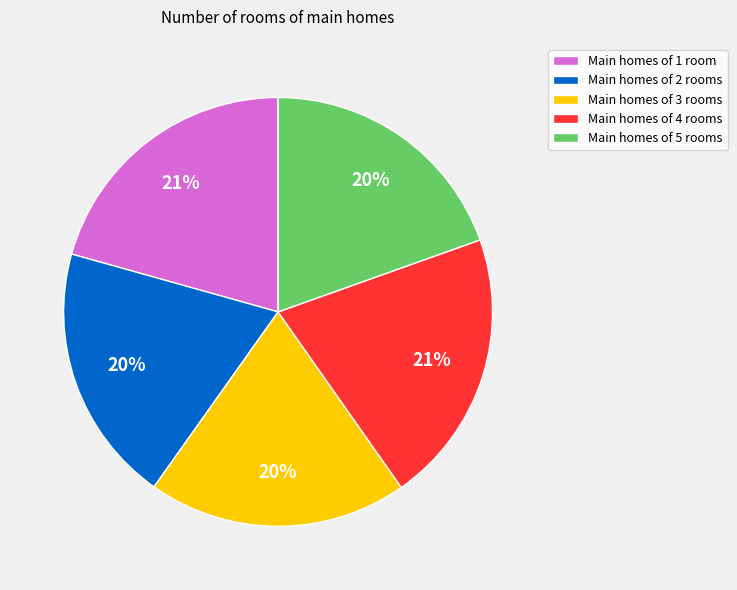

How many segments does this pie chart have?

5